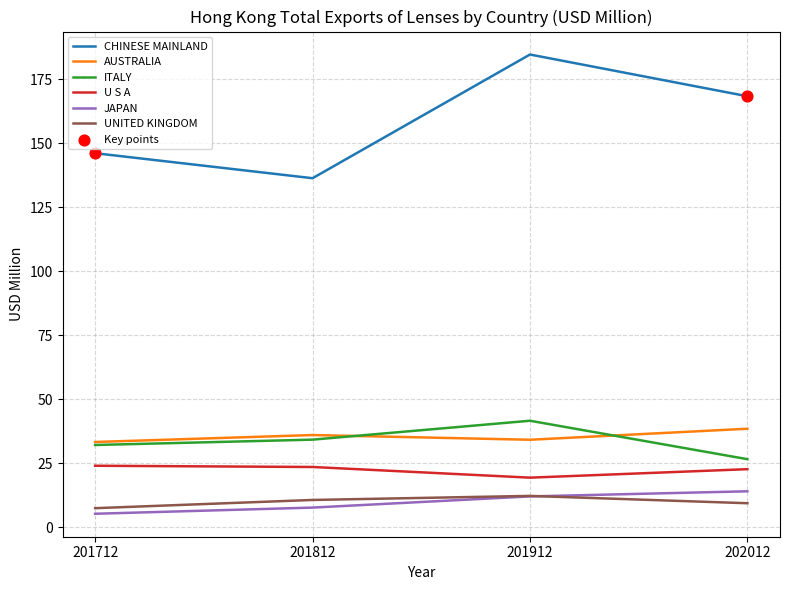

Is the value of JAPAN at 202012 greater than the value of U S A at 201712?

No